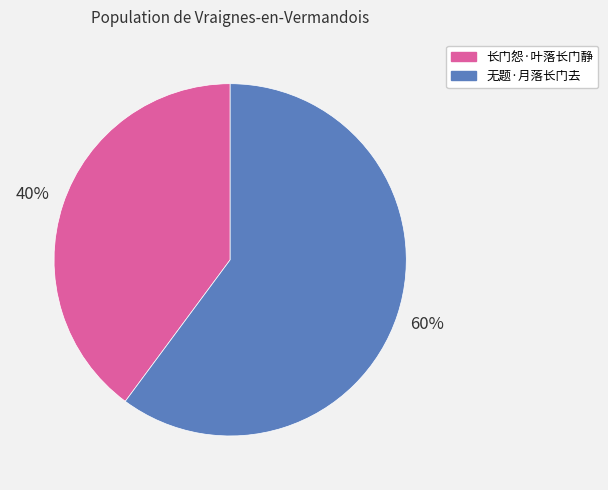

Between 长门怨·叶落长门静 and 无题·月落长门去, which is larger?

无题·月落长门去